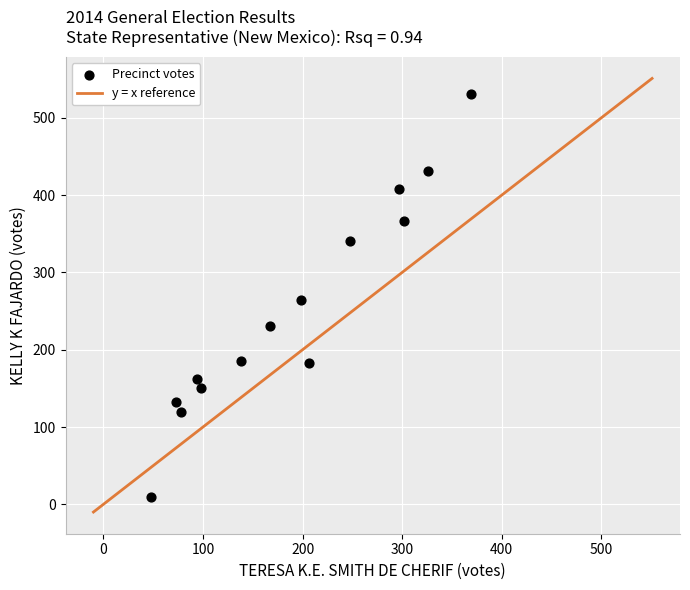

What is the range of Y values (max minus min)?

521